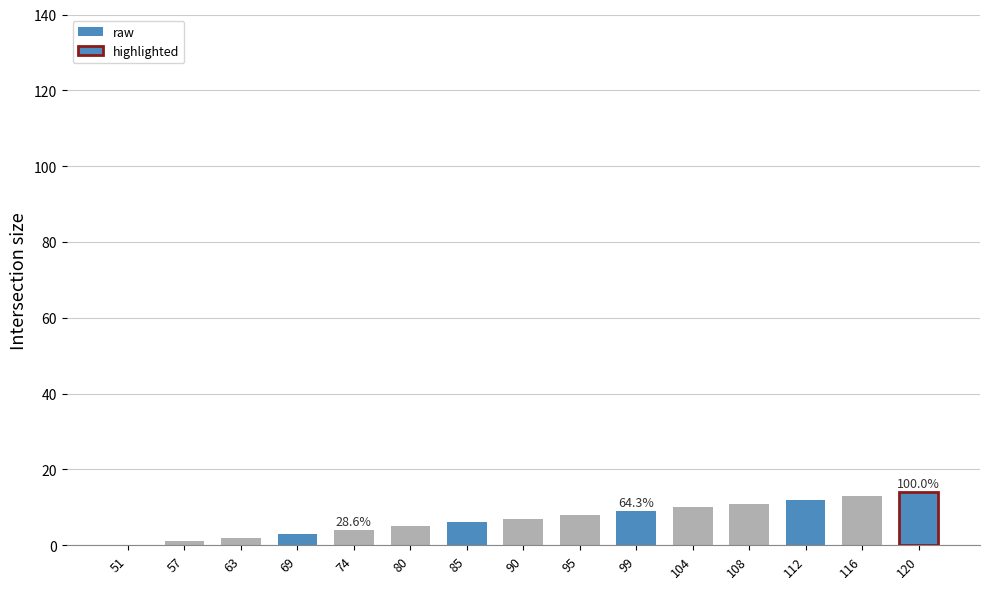

The chart shows a value of 2 at 63. True or false?

True